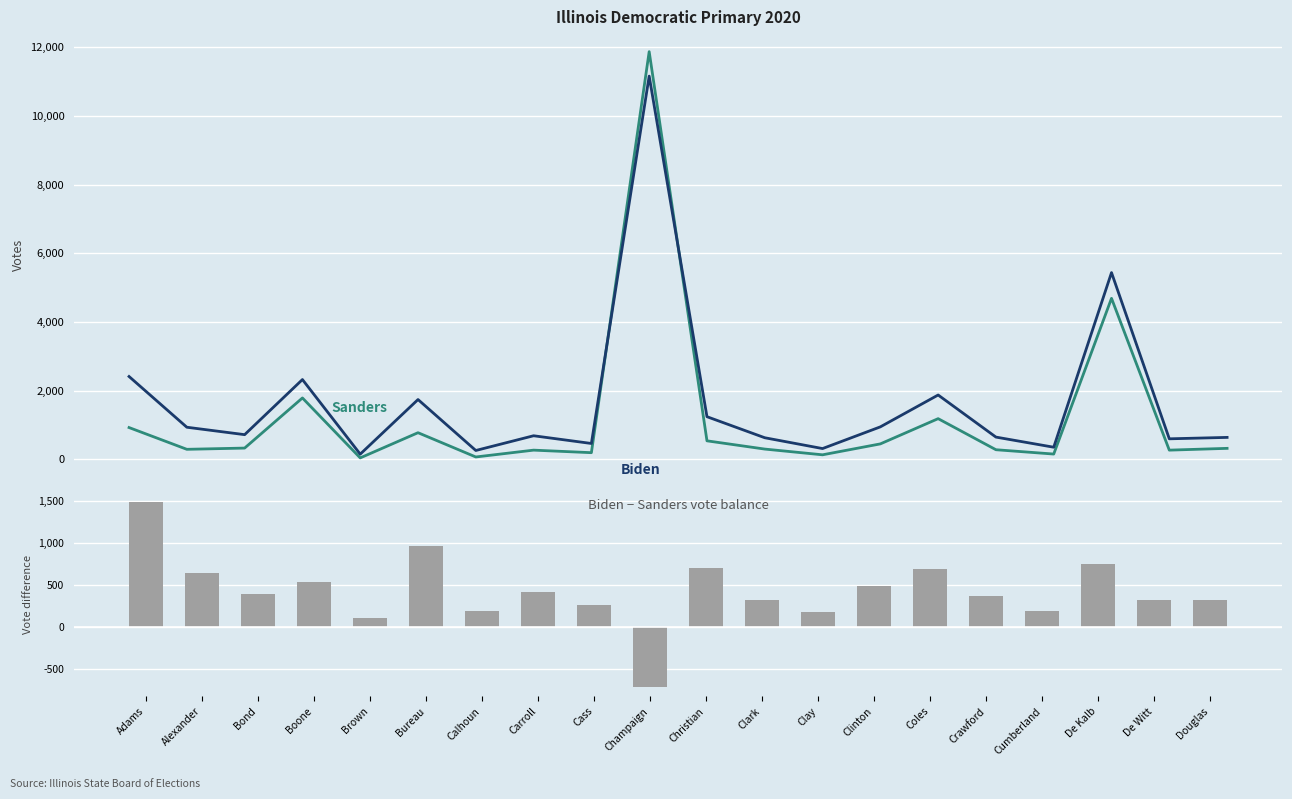

Where does the Biden − Sanders series first go above 391?

Adams